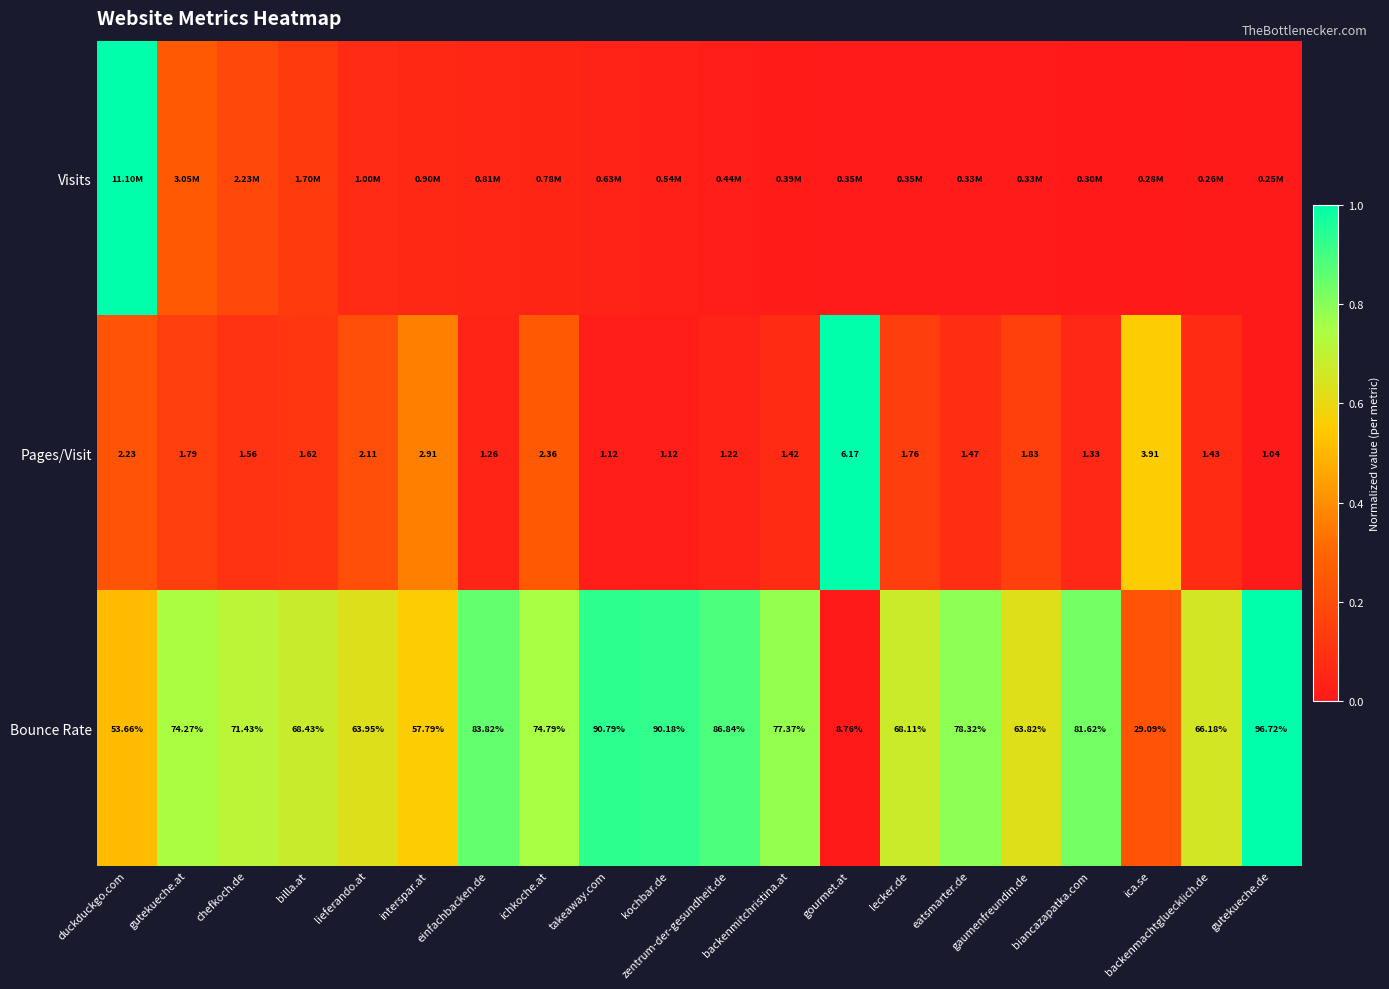

Which series has the largest total across all categories?

Bounce Rate